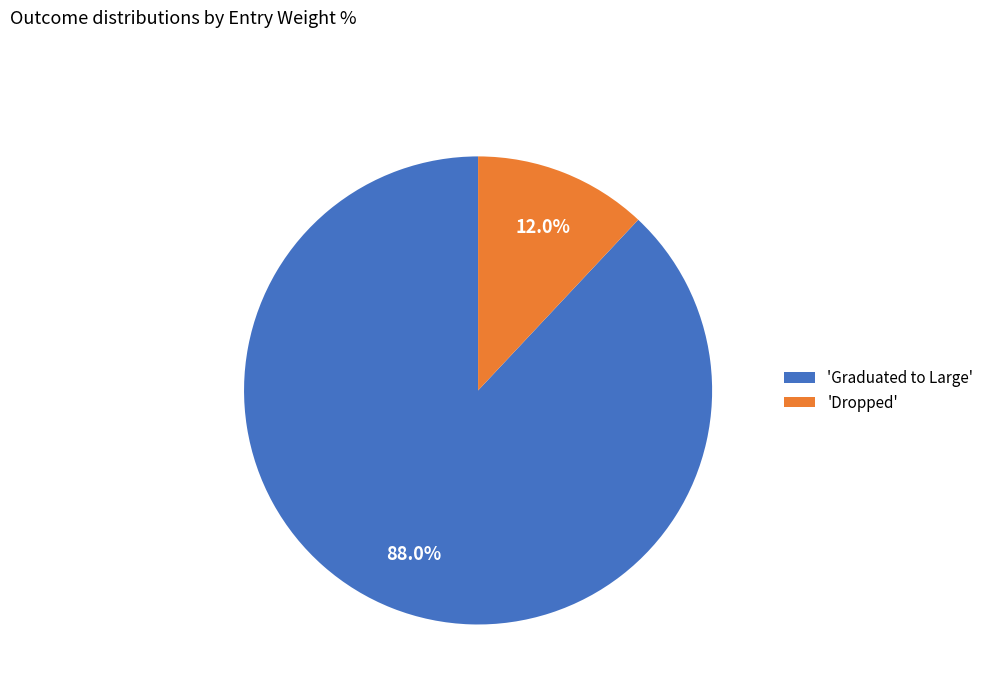

What is the ratio of the value at 'Graduated to Large' to the value at 'Dropped'?

7.3